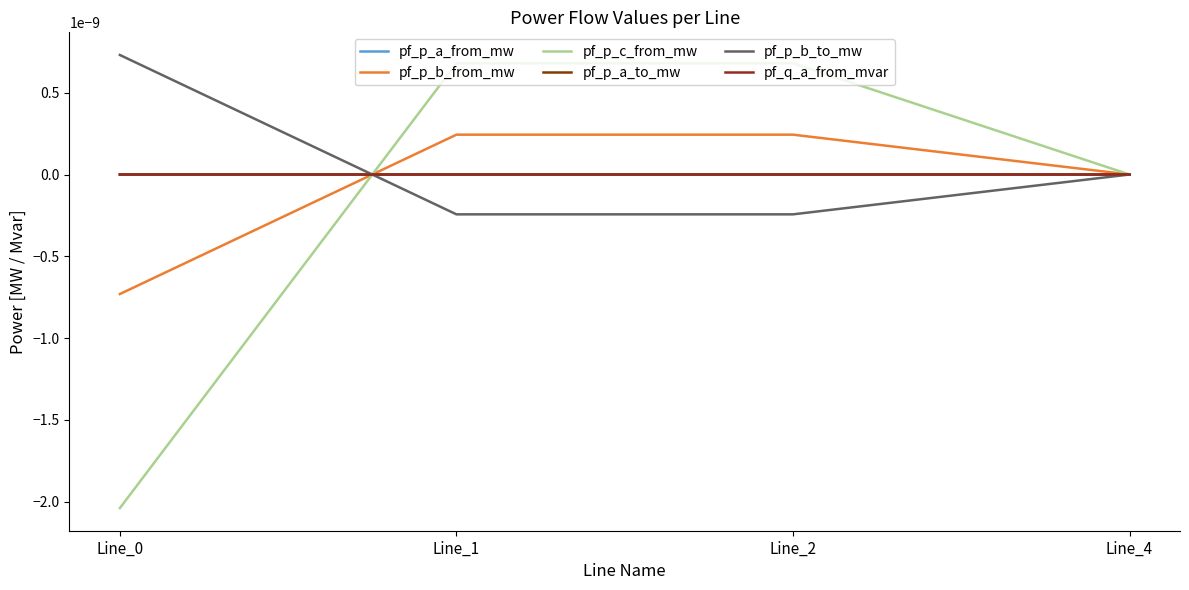

Is this an area chart (filled region under the line)?

No